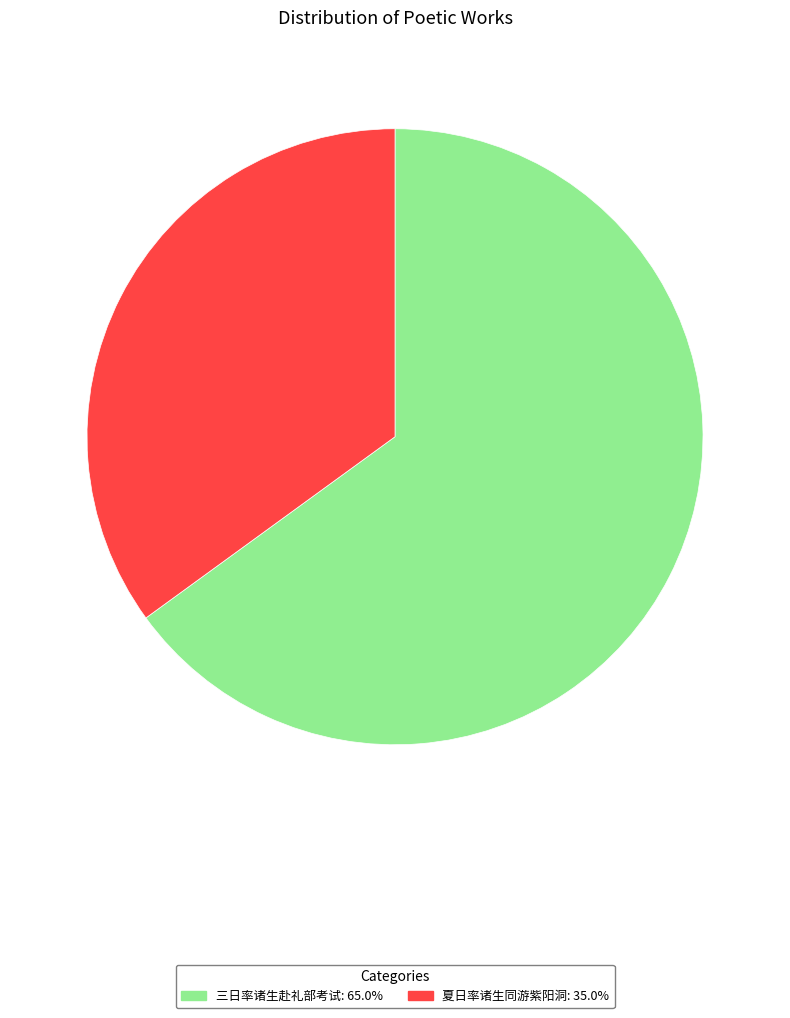

Is the sum of 三日率诸生赴礼部考试 and 夏日率诸生同游紫阳洞 greater than half?

Yes